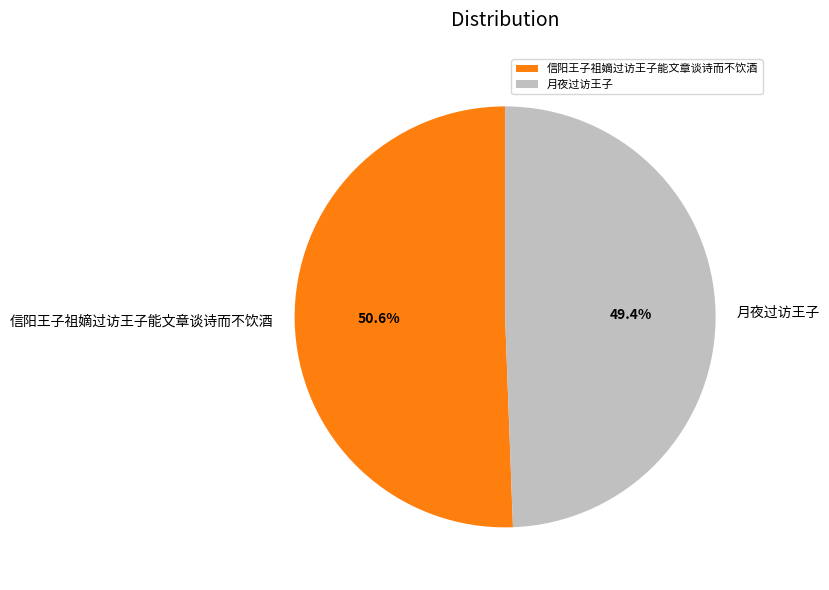

Which category has the smallest portion of the pie?

月夜过访王子